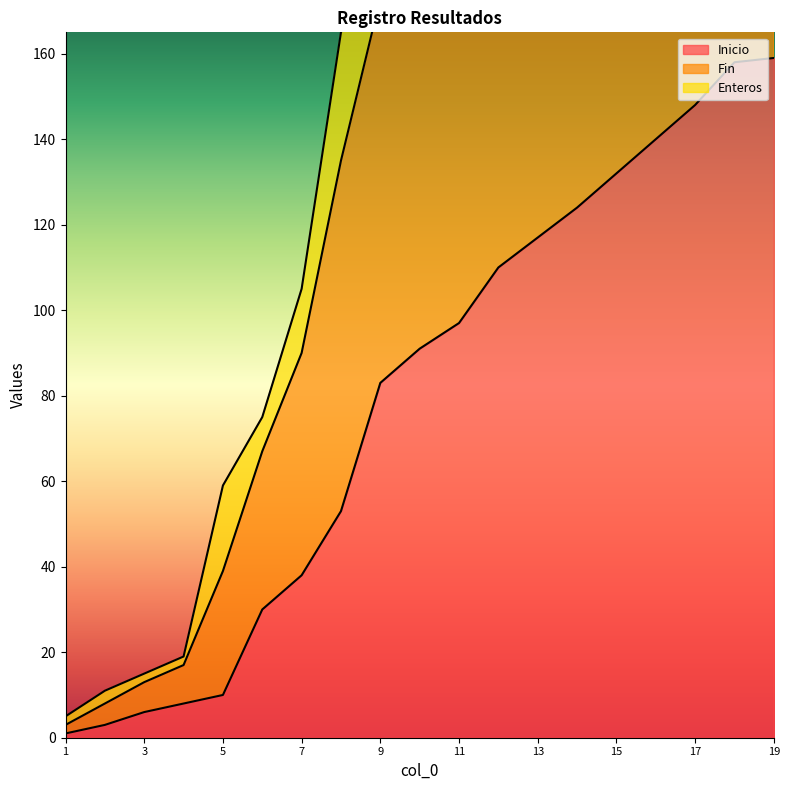

What is the minimum value for Inicio?

1